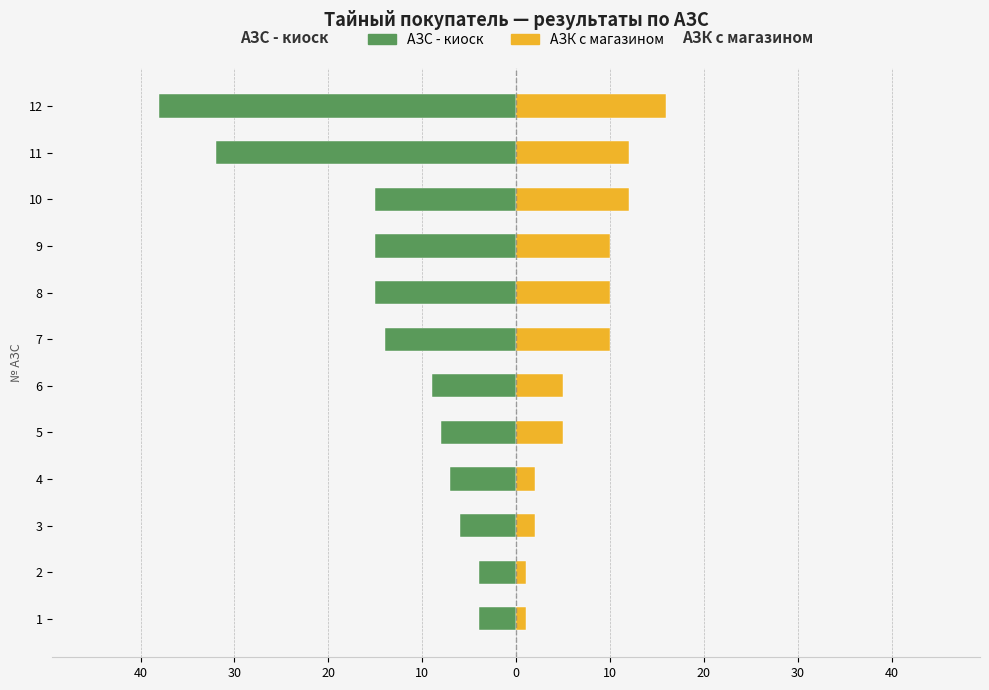

What is the sum of all АЗК с магазином values?

86